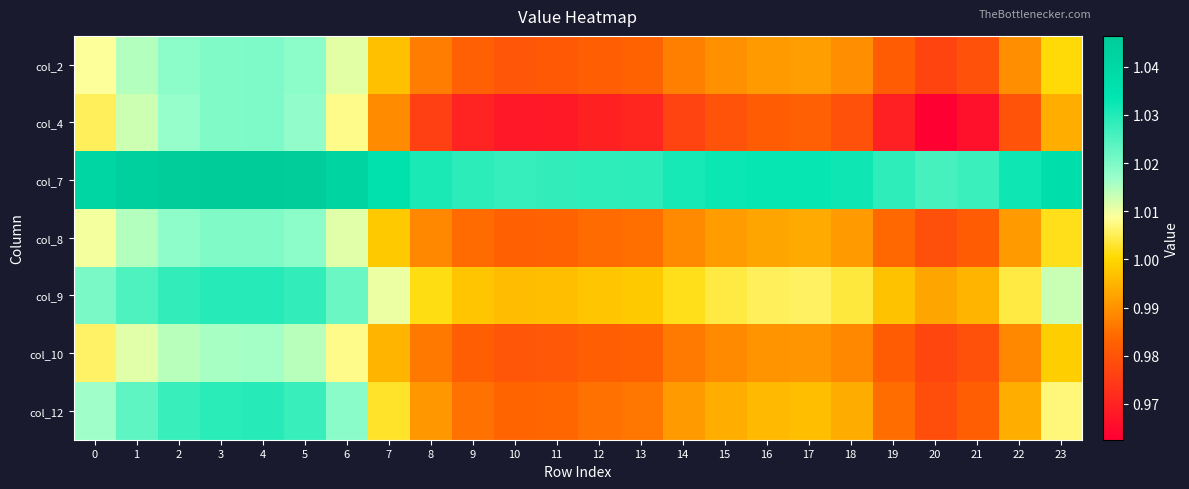

At how many categories does at least one series exceed 1?

24